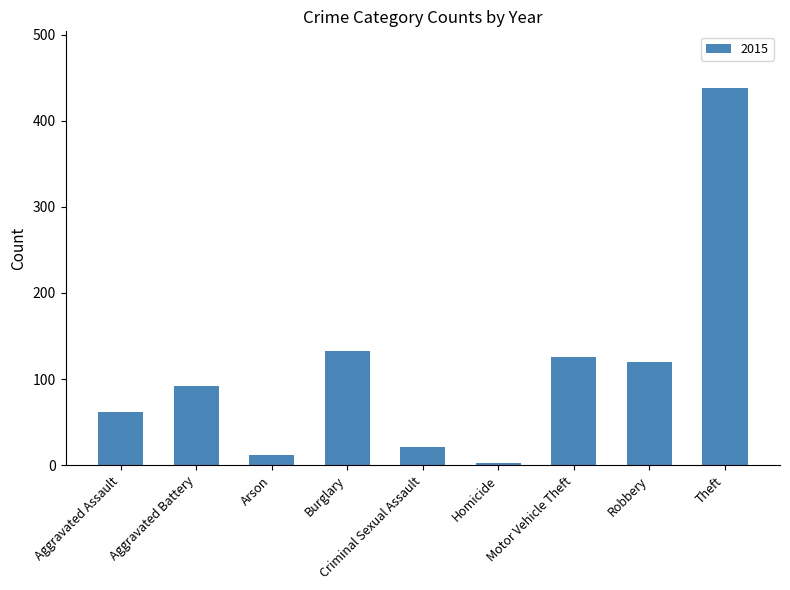

What is the difference between the second highest and minimum values?

129